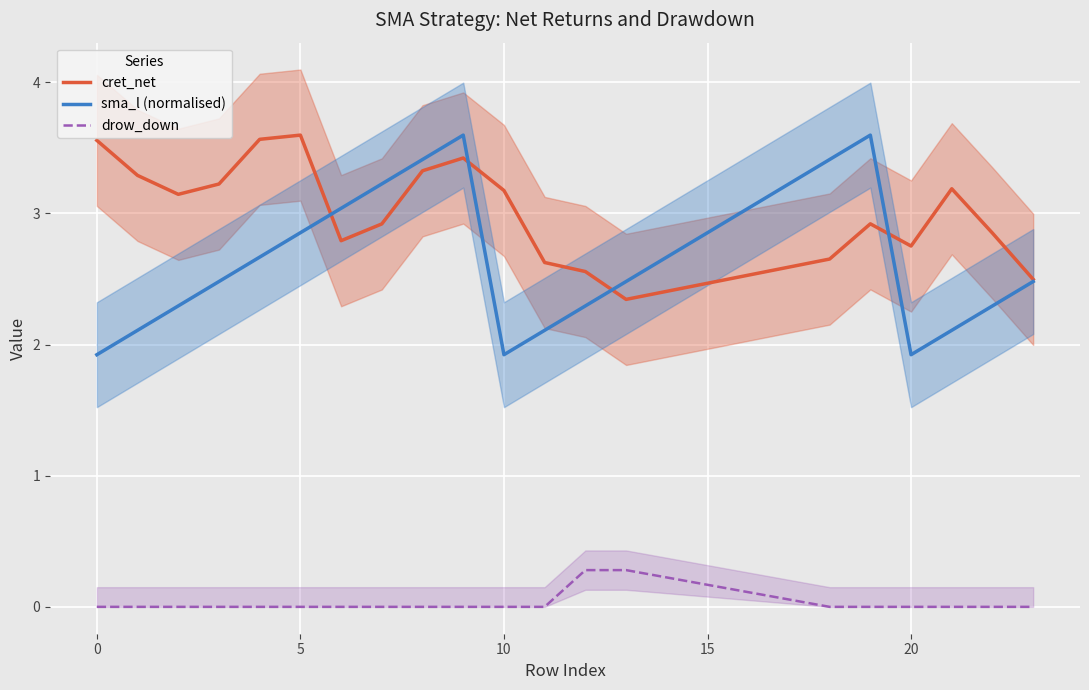

True or false: sma_l (normalised) and drow_down cross at least once.

False